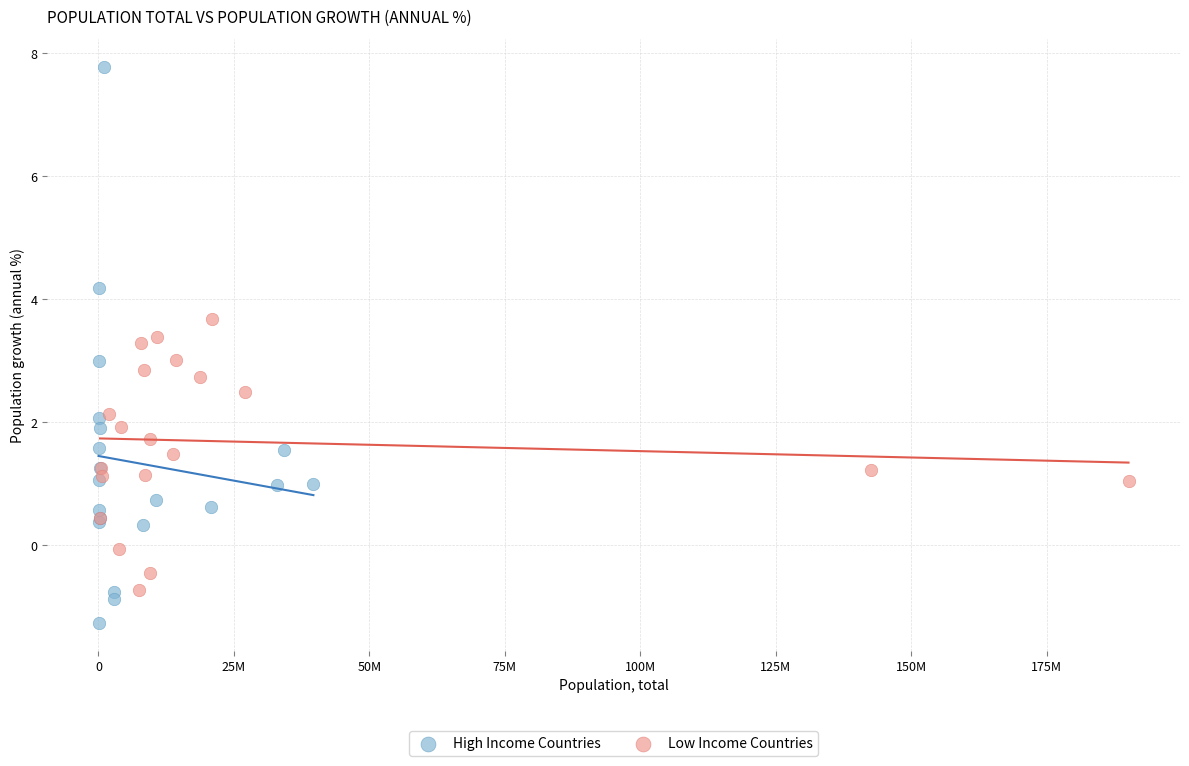

Which series reaches the maximum Y coordinate?

High Income Countries